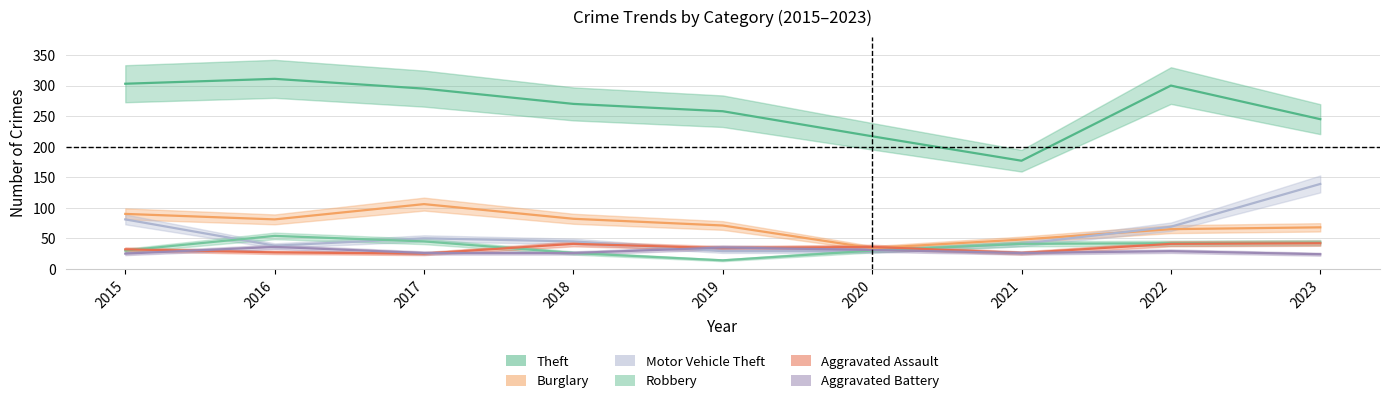

Which series has the widest spread of values?

Theft